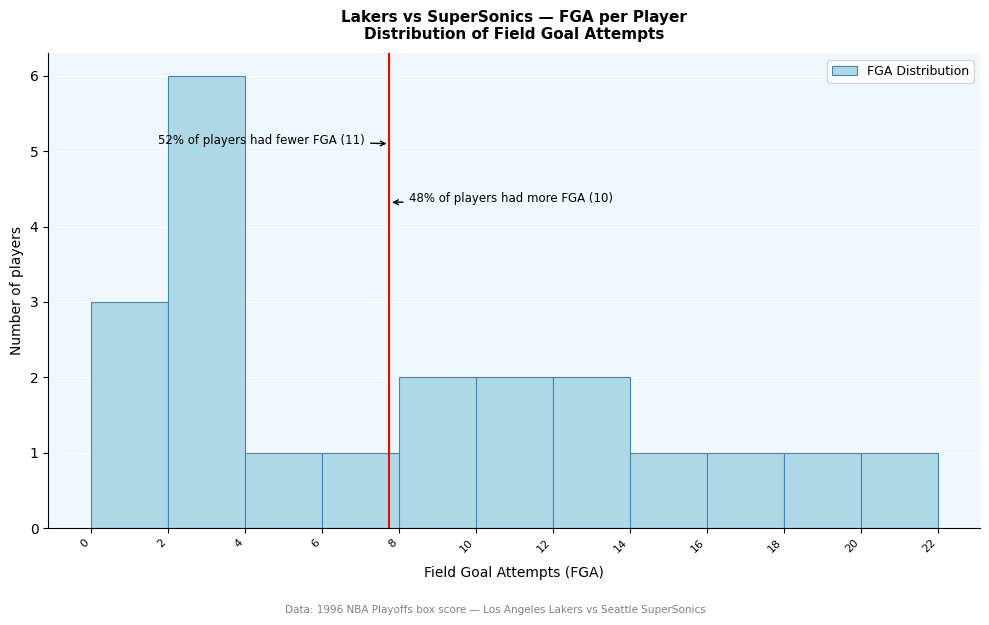

Over which range of the x-axis is the bar tallest?

2 to 4